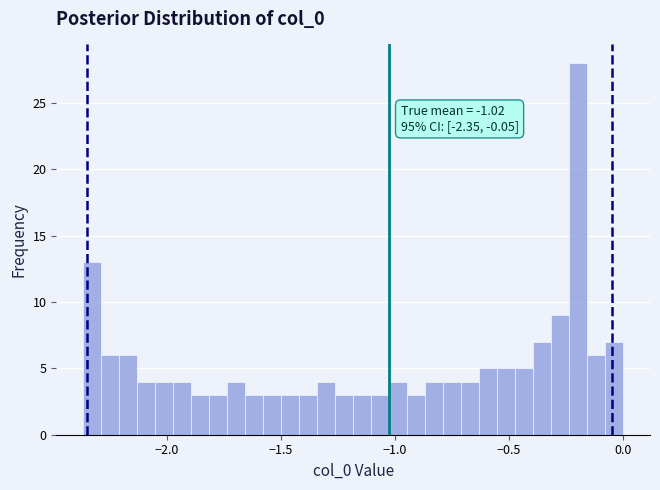

Around what value on the x-axis is the tallest bar? Give the approximate position of its centre, as read against the axis.

-0.20